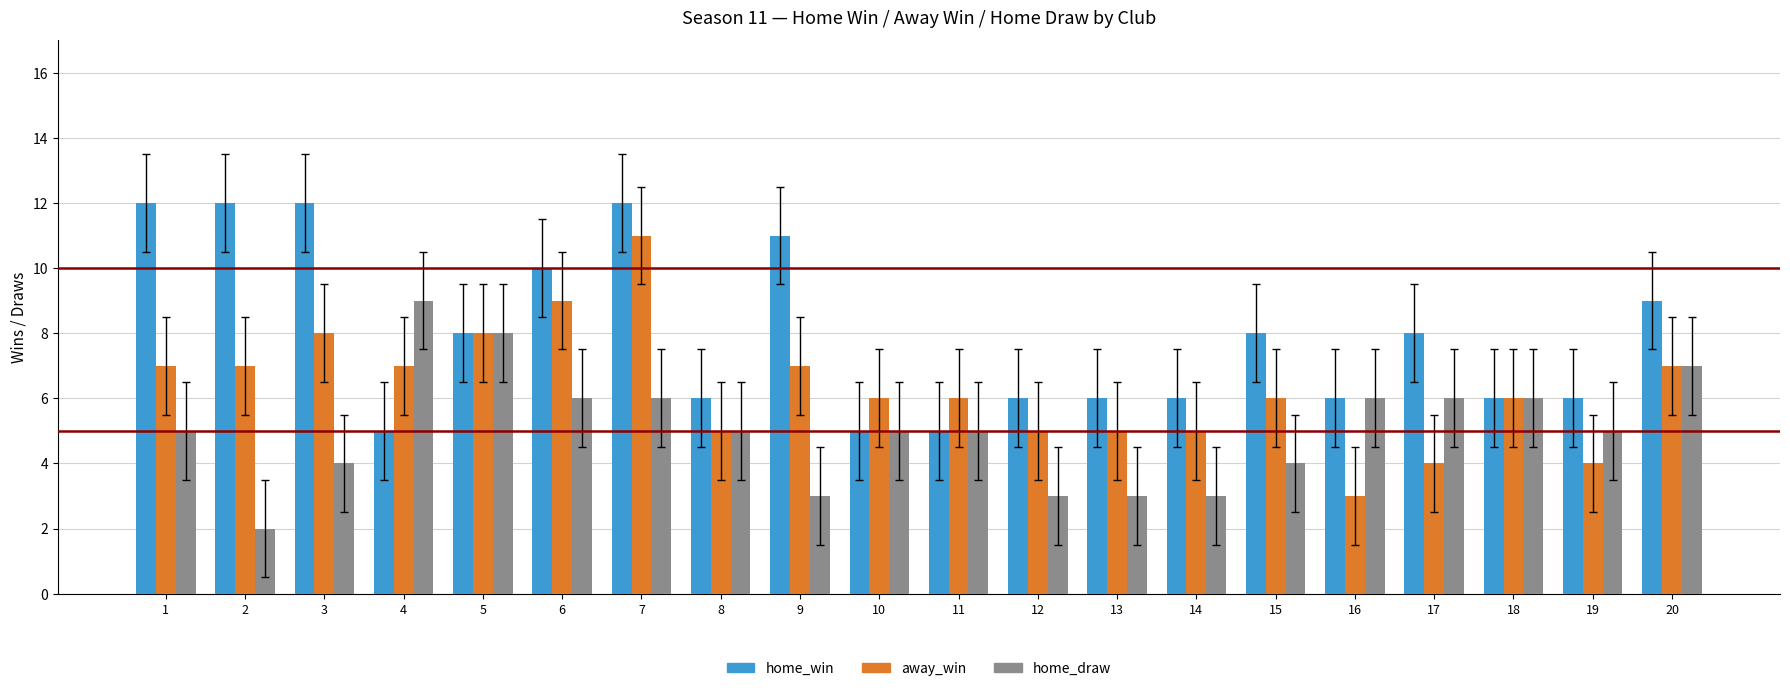

Which series has the largest range (max minus min)?

away_win